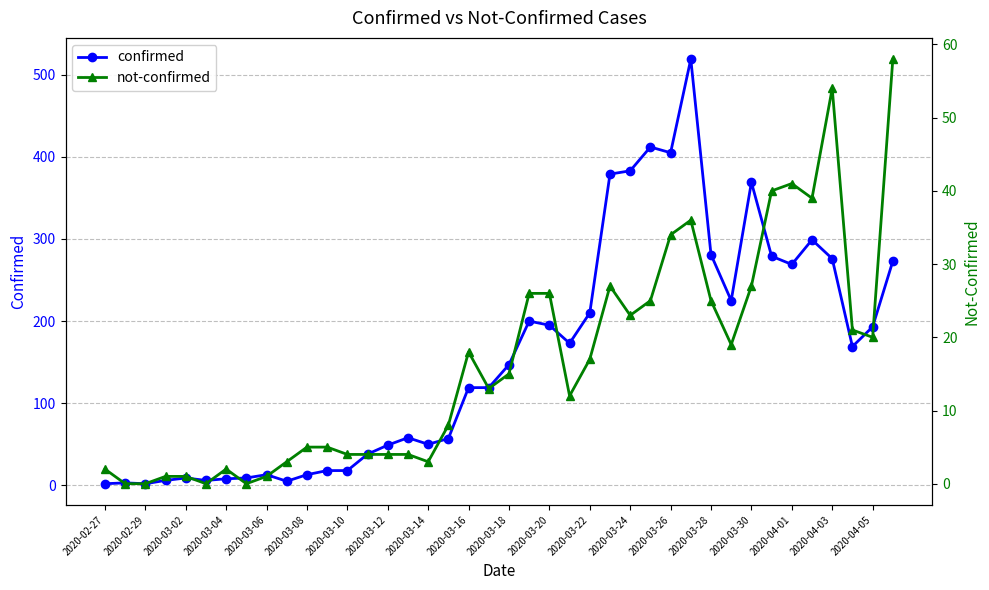

At how many categories does at least one series exceed 77?

22